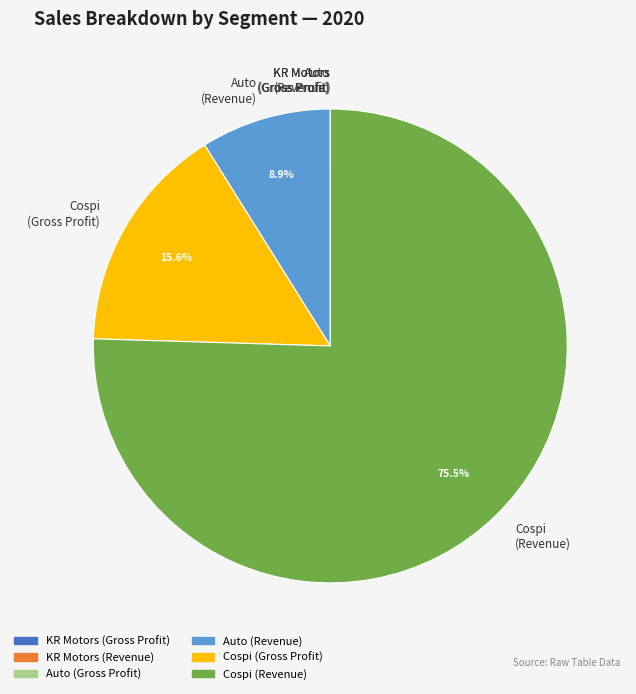

What is the largest slice in the pie chart?

Cospi (Revenue)